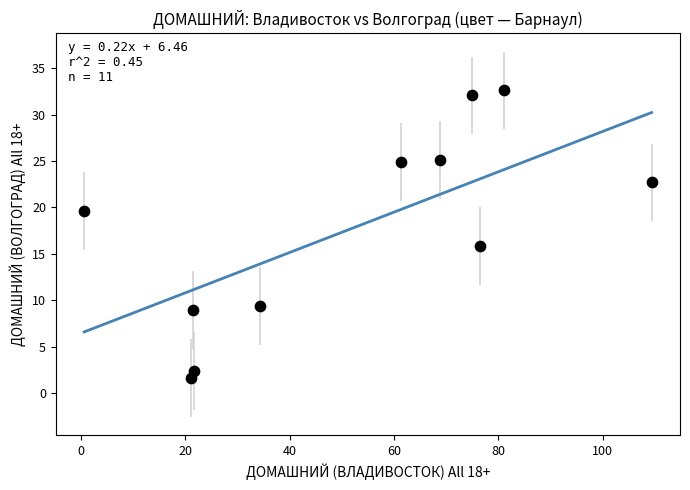

What Y value in the scatter plot is closest to 17?

15.9